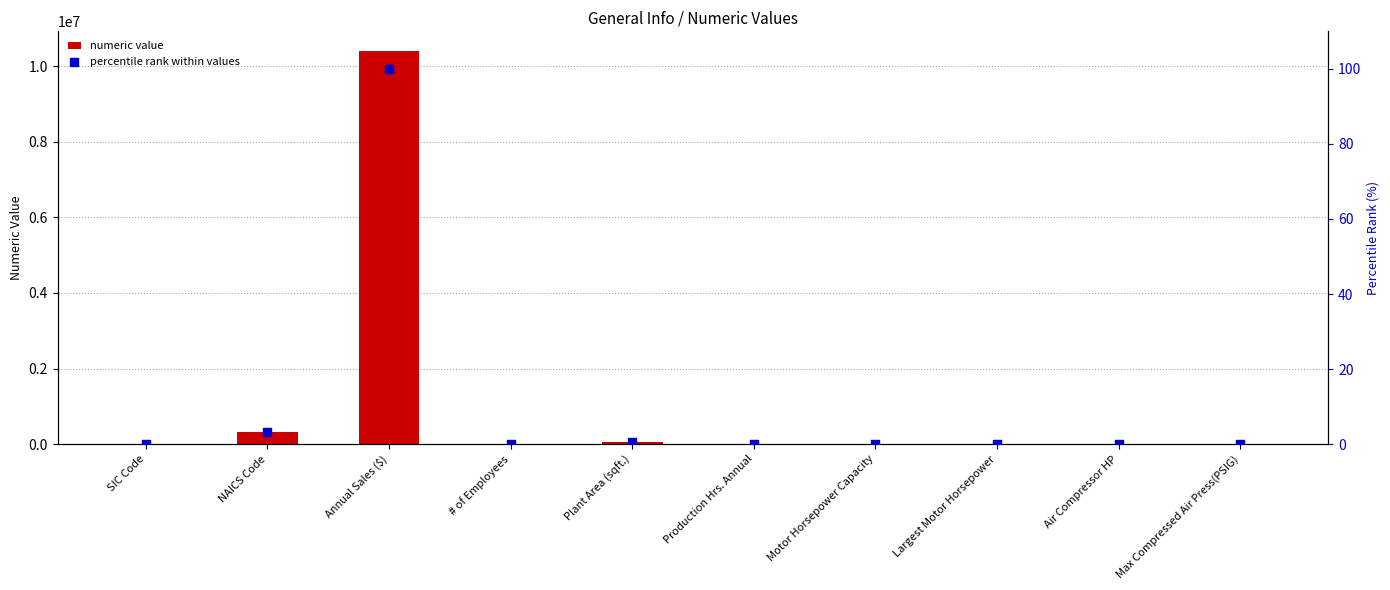

What are all the series names shown in the legend?

numeric value, percentile rank within values